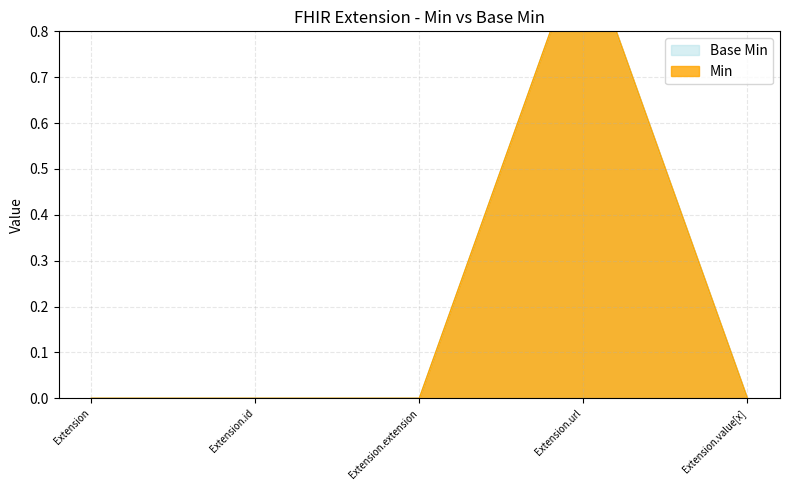

Where is the first local maximum for Min?

Extension.url